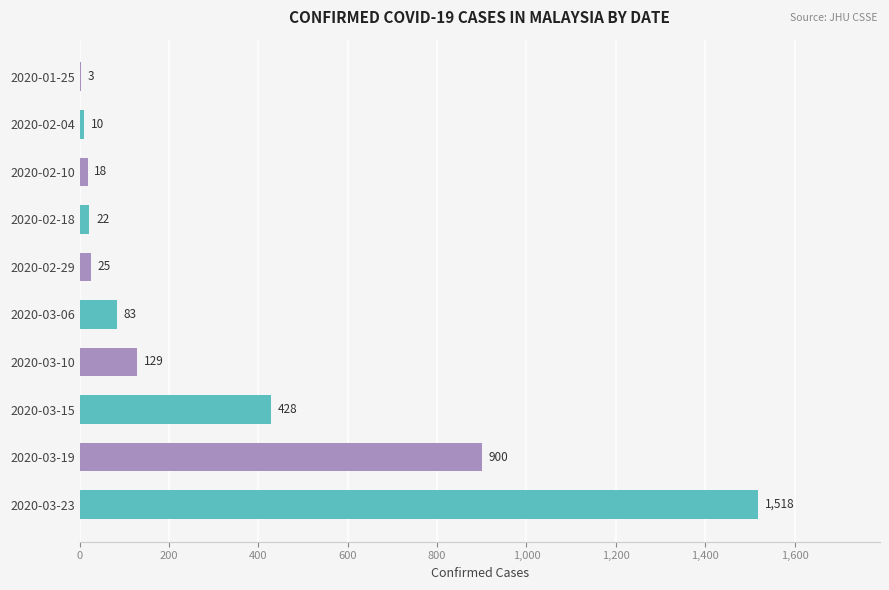

Read the value at 2020-02-29.

25